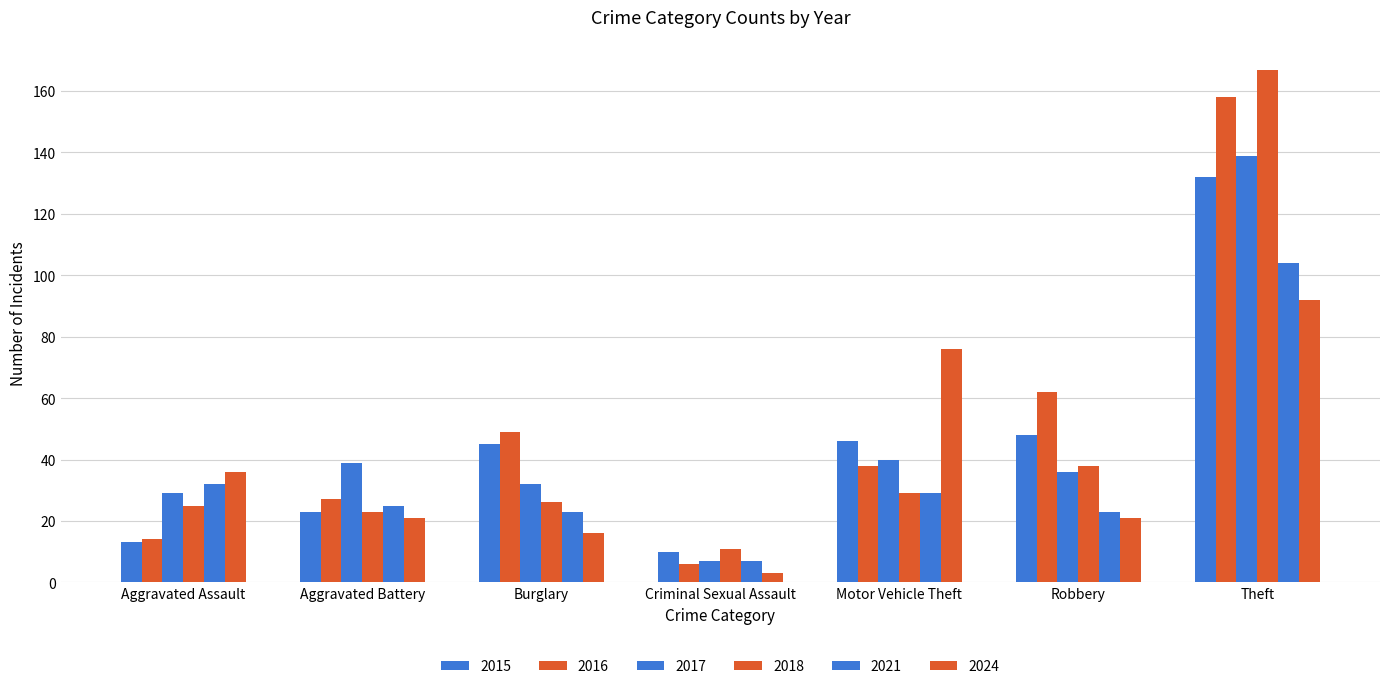

The value of 2021 at Aggravated Assault is 32. True or false?

True